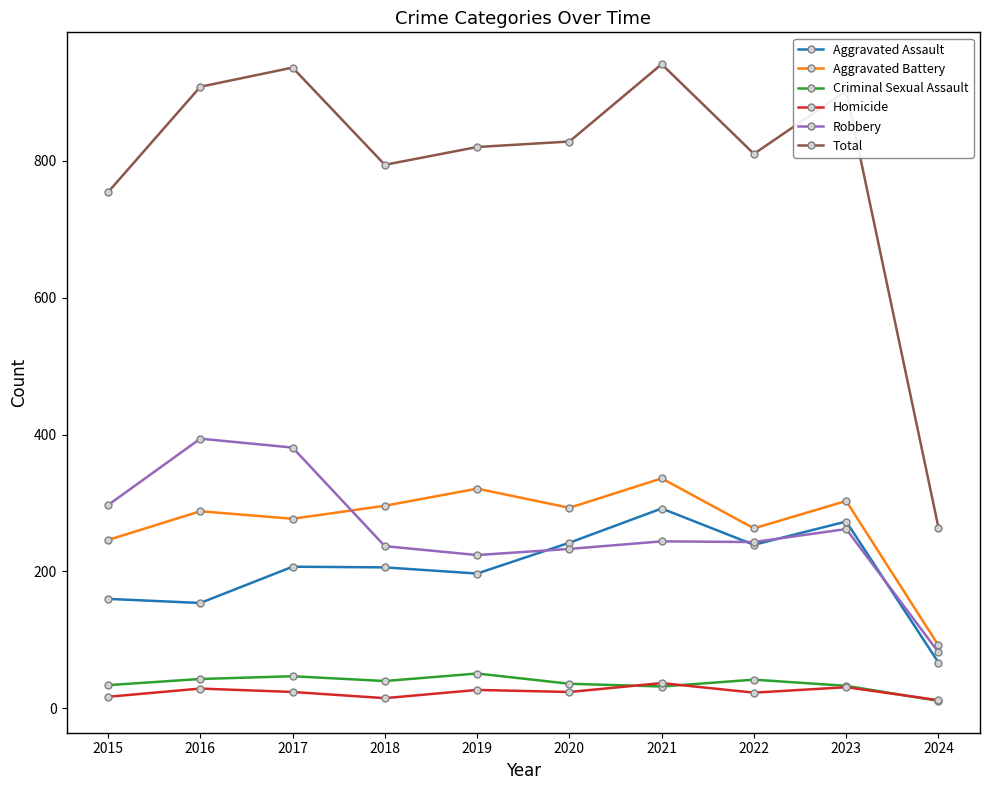

True or false: Total has a value of 1363 at 2016.

False